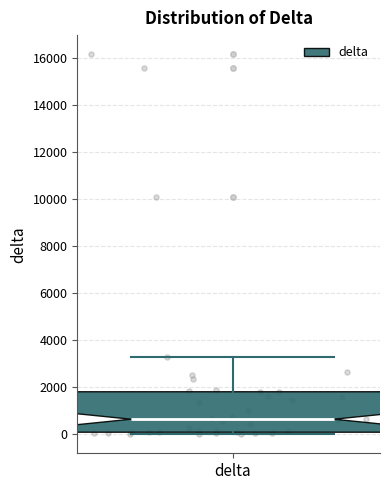

Transcribe this box plot: give where the median line is, the range the box spans, and where the two whiskers end, as read against the y-axis. The values are not printed on the chart, so give them approximately, as read against the axis.

median 600, box 0 to 1800, whiskers 0 (just below the box's lower edge) to 3200